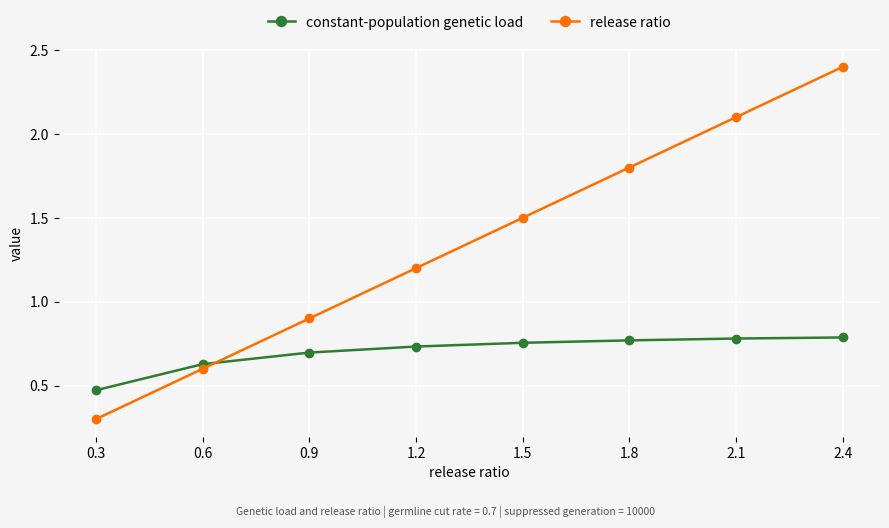

Which series has the largest range (max minus min)?

release ratio